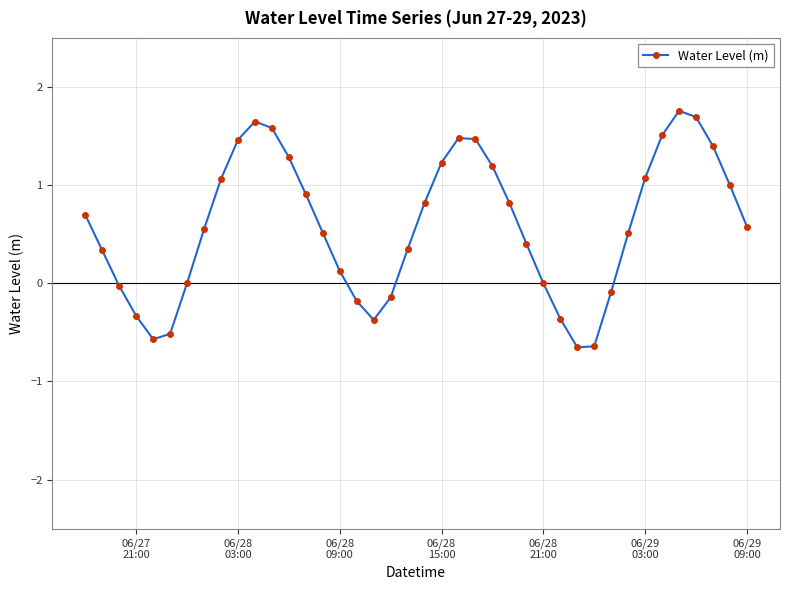

What is the greatest value displayed?

1.8